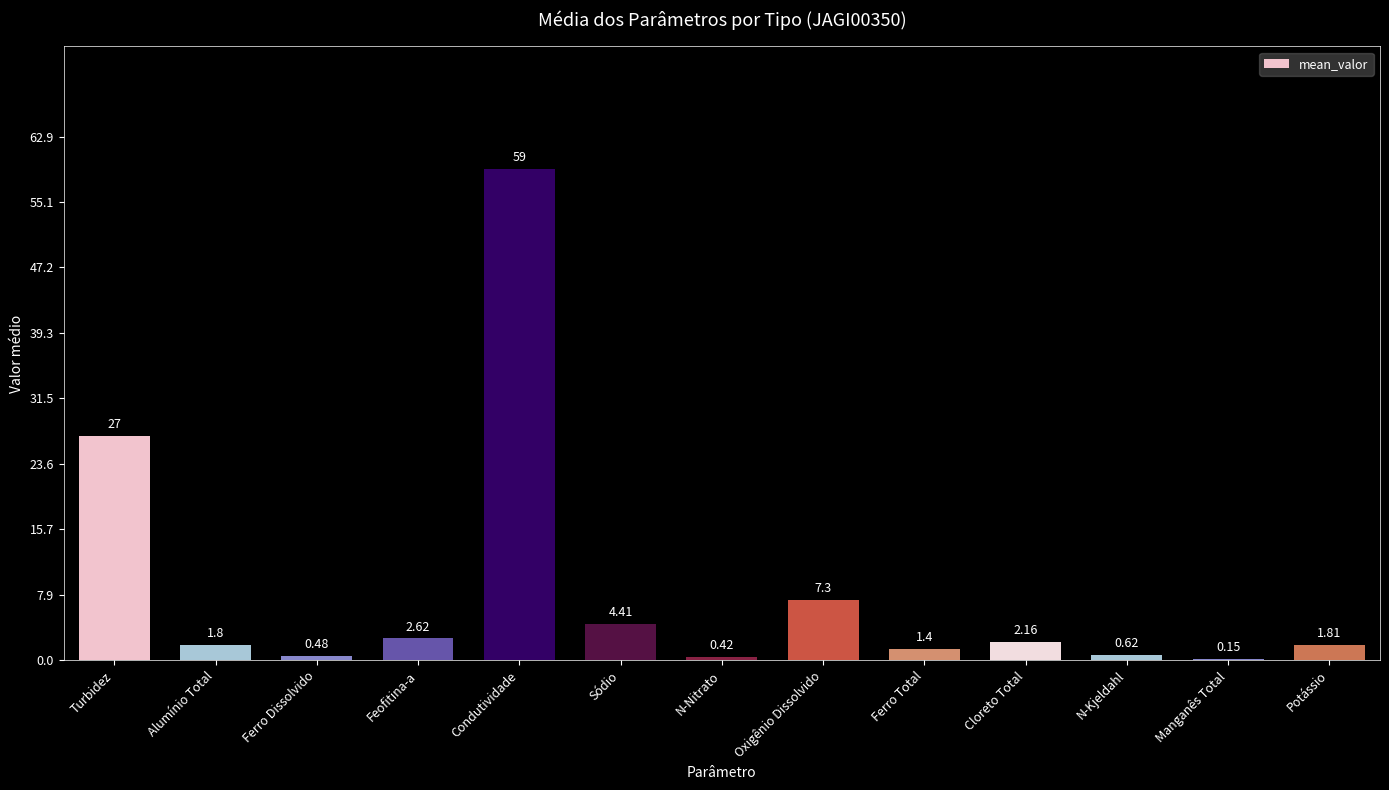

What is the change in value from Ferro Dissolvido to Manganês Total?

-0.3